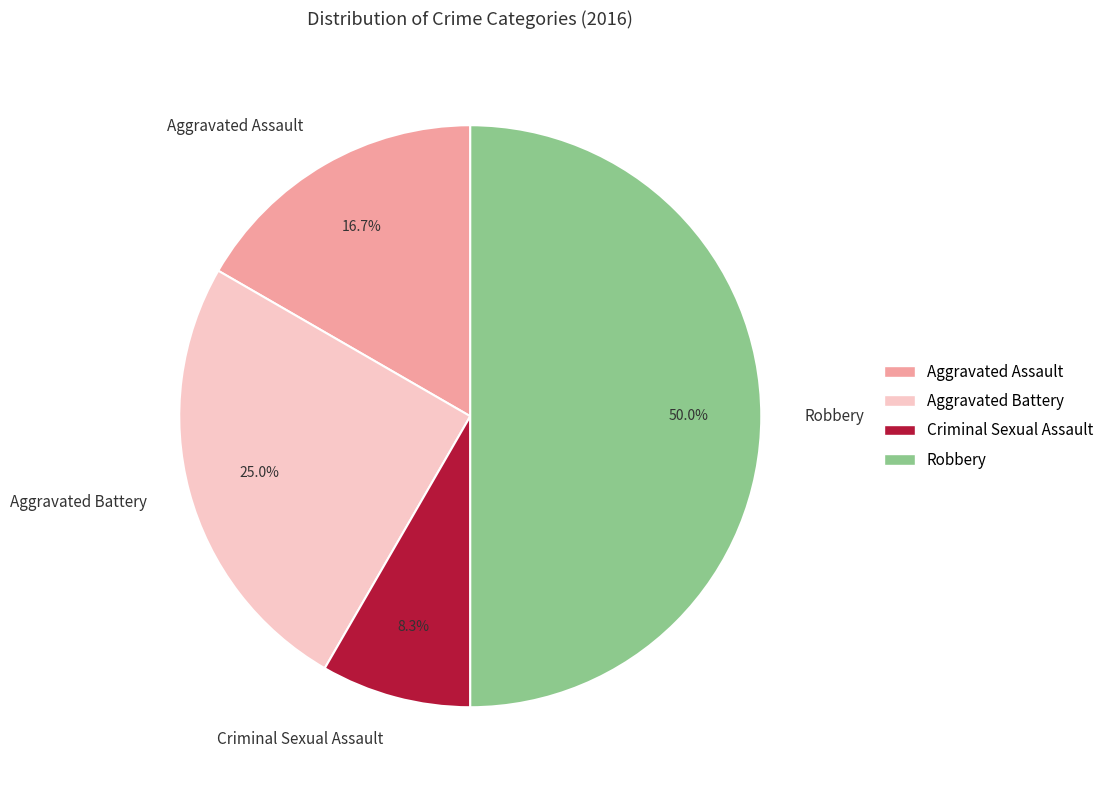

To the nearest percent, what is the difference between the Robbery and Aggravated Assault slice percentages?

33%